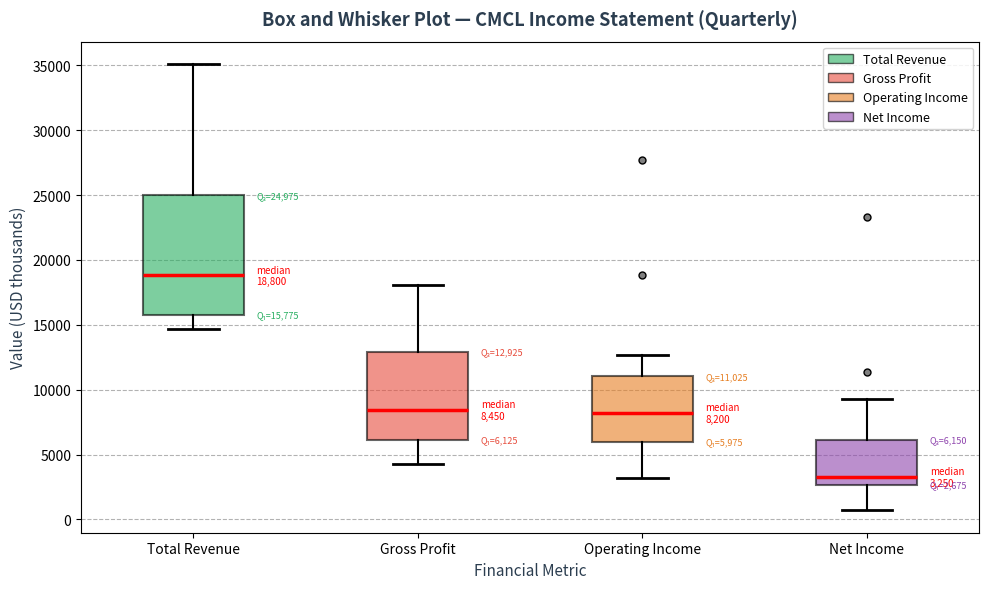

Which box's median line is the lowest?

Net Income